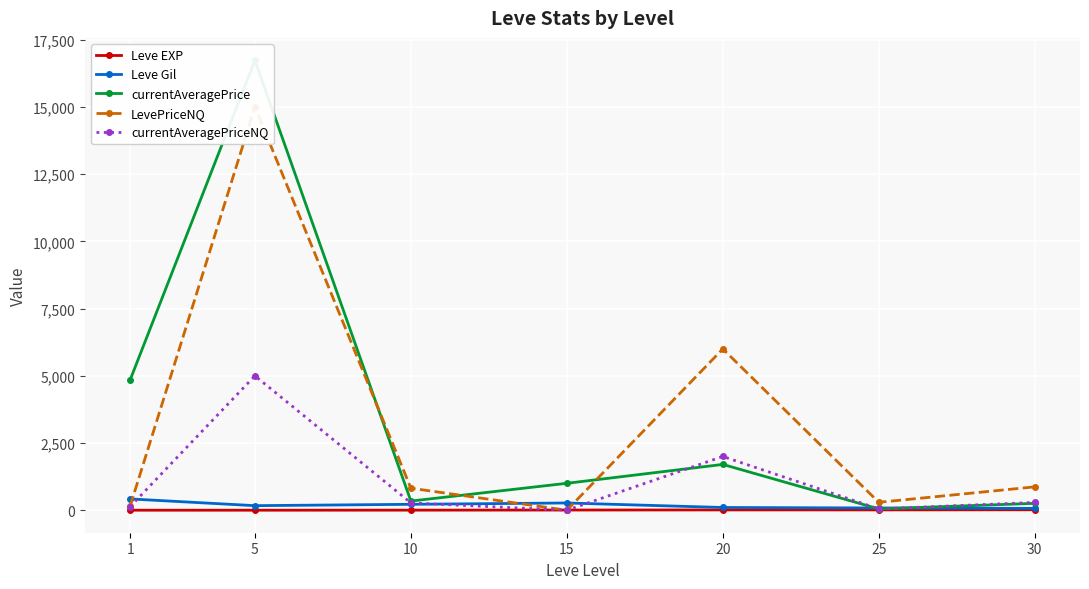

Which series ends up on top after the final intersection of Leve EXP and LevePriceNQ?

LevePriceNQ